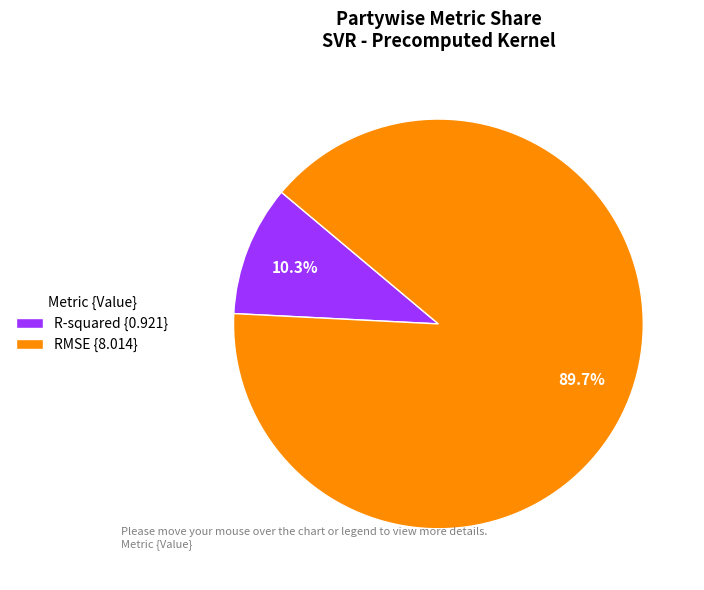

Rank the categories by value from highest to lowest.

RMSE, R-squared